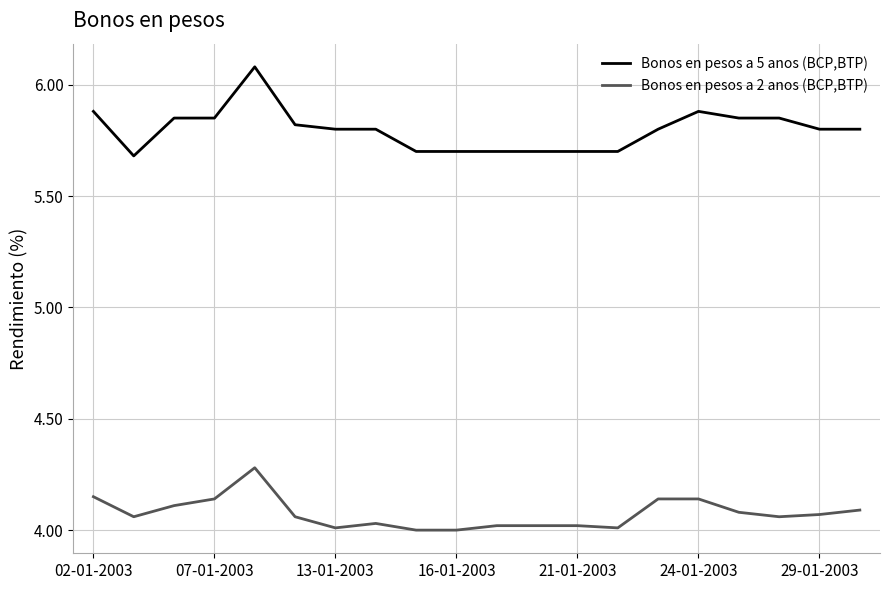

True or false: Bonos en pesos a 2 anos (BCP,BTP) and Bonos en pesos a 5 anos (BCP,BTP) intersect in this chart.

False